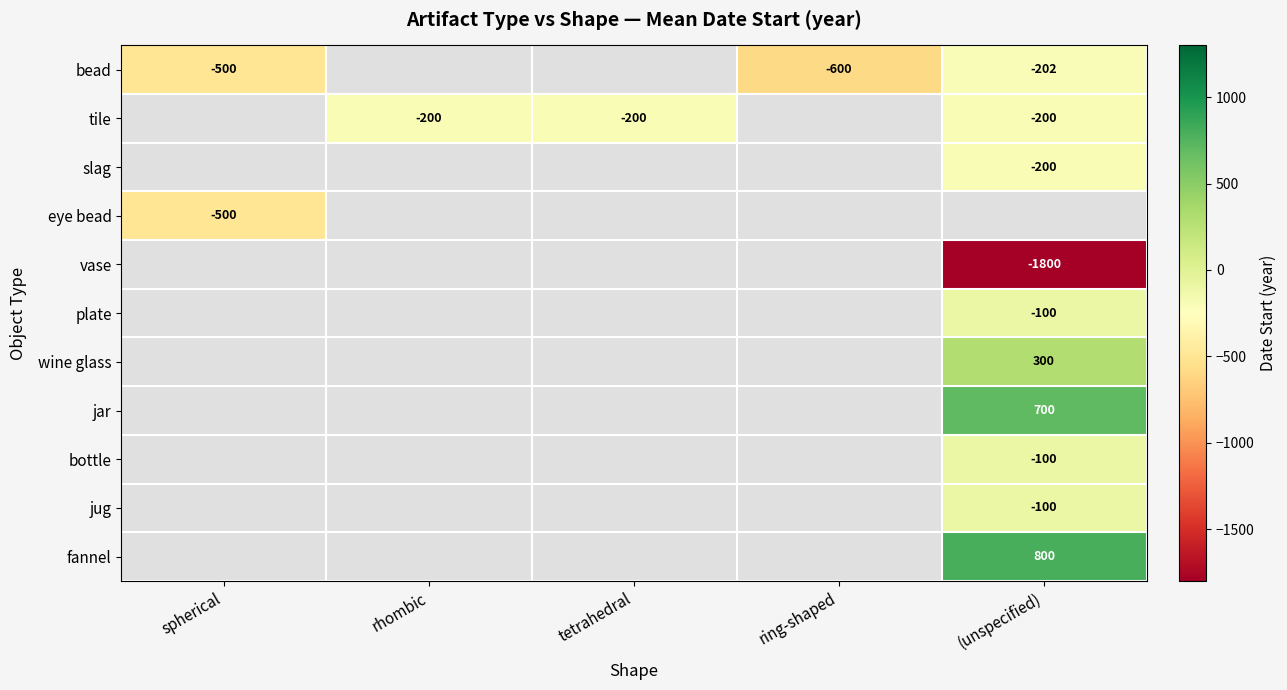

The value of jug at (unspecified) is -100. True or false?

True